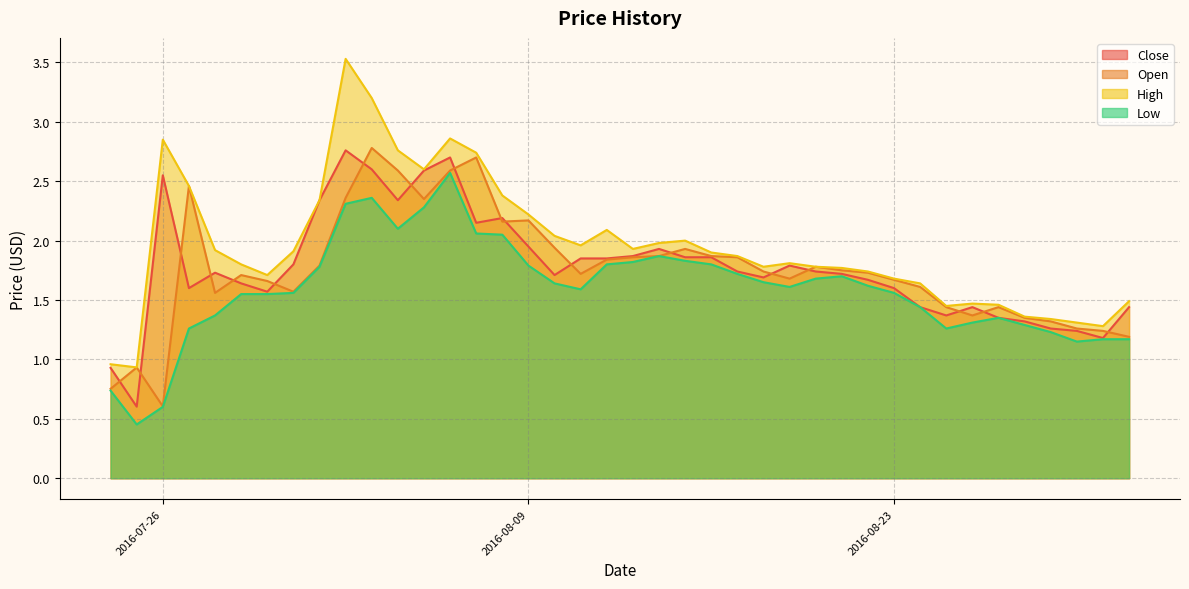

Is the value of Open at 2016-08-28 greater than the value of Close at 2016-08-01?

No